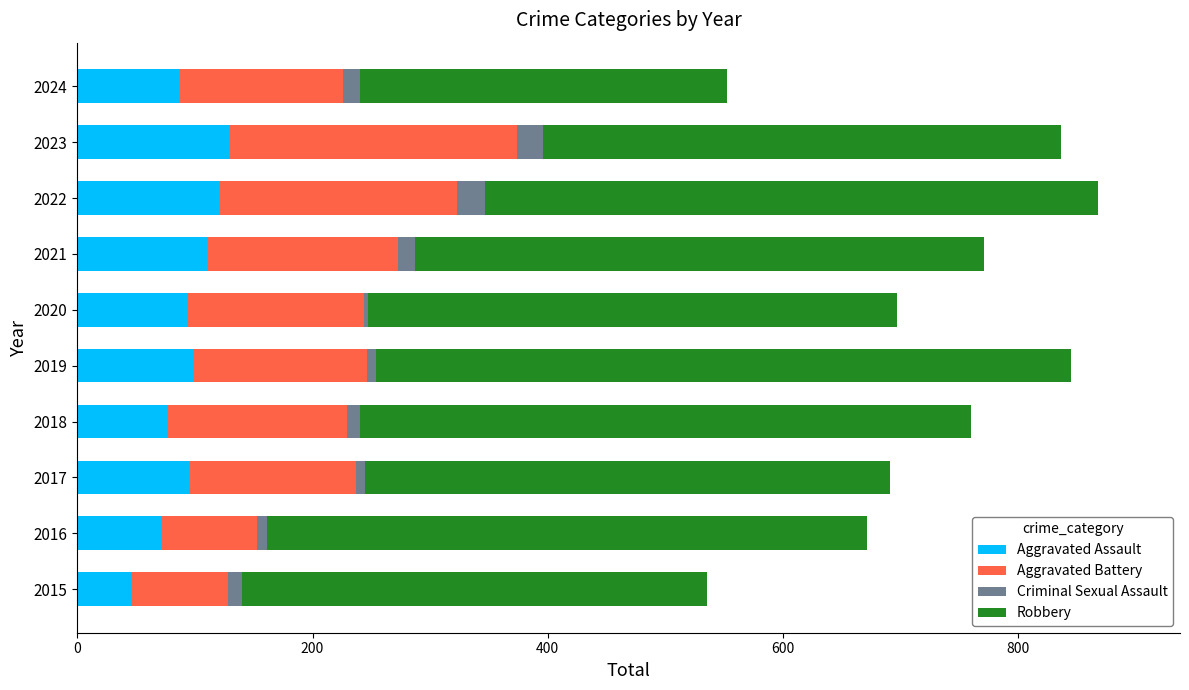

Is it true that Aggravated Assault equals 121 at 2022?

True